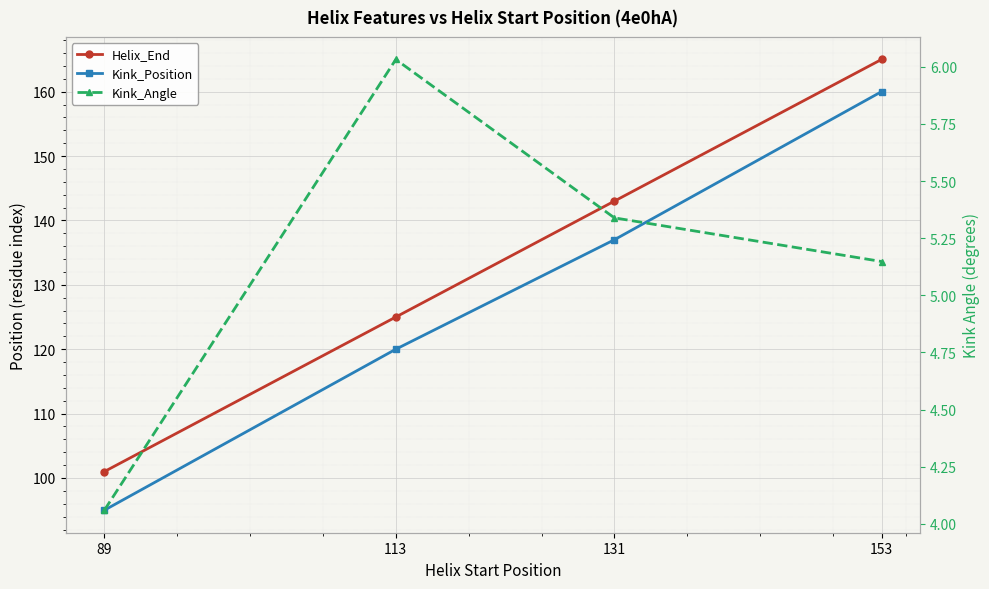

The value of Helix_End at 113 is 125.0. True or false?

True